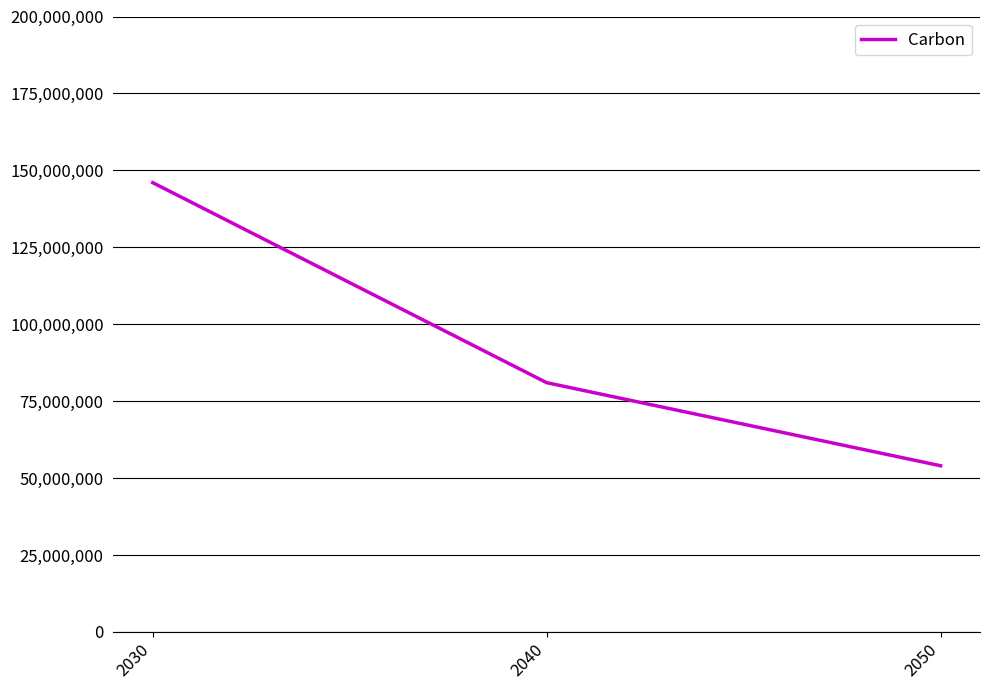

Rank the categories by value from highest to lowest.

2030, 2040, 2050